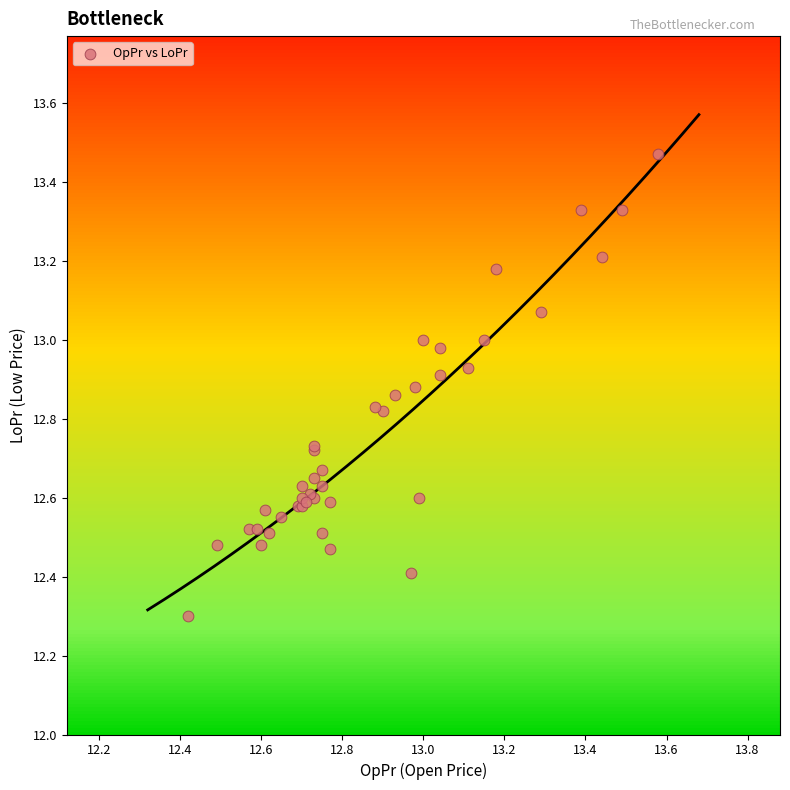

What Y value in the scatter plot is closest to 12?

12.3